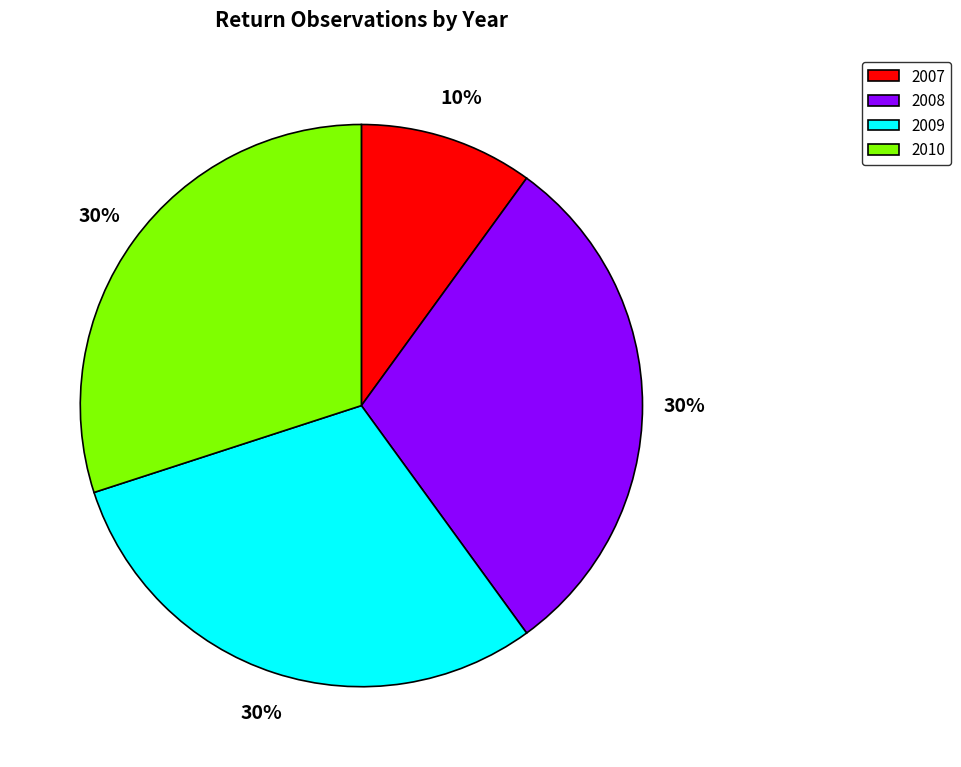

How many segments does this pie chart have?

4